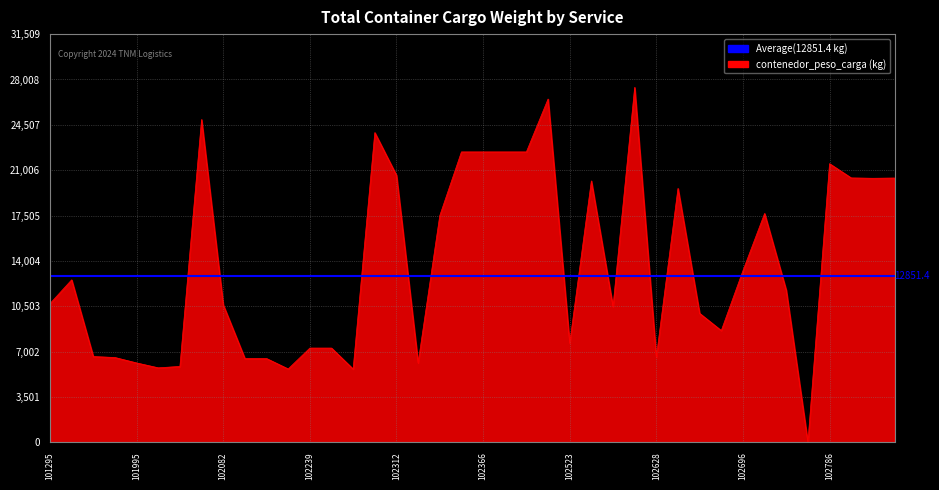

Reading right to left, transcribe all the data shown in this chart.

102790=20403	102789=20385	102788=20412	102786=21510	102782=0	102750=11740	102726=17668	102696=13250	102677=8630	102675=9960	102663=19600	102628=6570	102618=27400	102615=10480	102560=20180	102523=7660	102402=26500	102373=22419	102368=22419	102366=22419	102363=22419	102359=17500	102336=6133	102312=20617	102278=23909	102274=5660	102240=7280	102239=7280	102238=5669	102180=6474	102179=6474	102082=10620	102043=24920	102006=5864	102003=5756	101995=6133	101414=6552	101334=6626	101314=12546	101295=10710